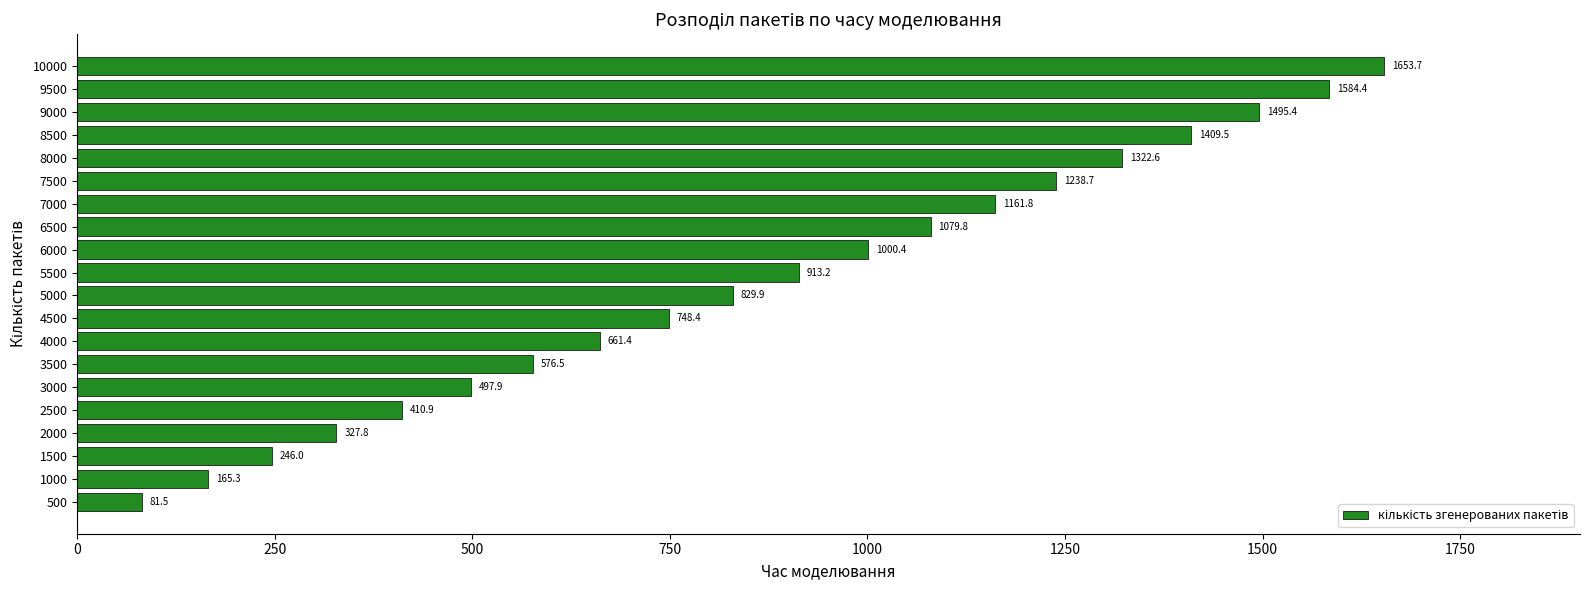

Rank the categories by value from highest to lowest.

10000, 9500, 9000, 8500, 8000, 7500, 7000, 6500, 6000, 5500, 5000, 4500, 4000, 3500, 3000, 2500, 2000, 1500, 1000, 500